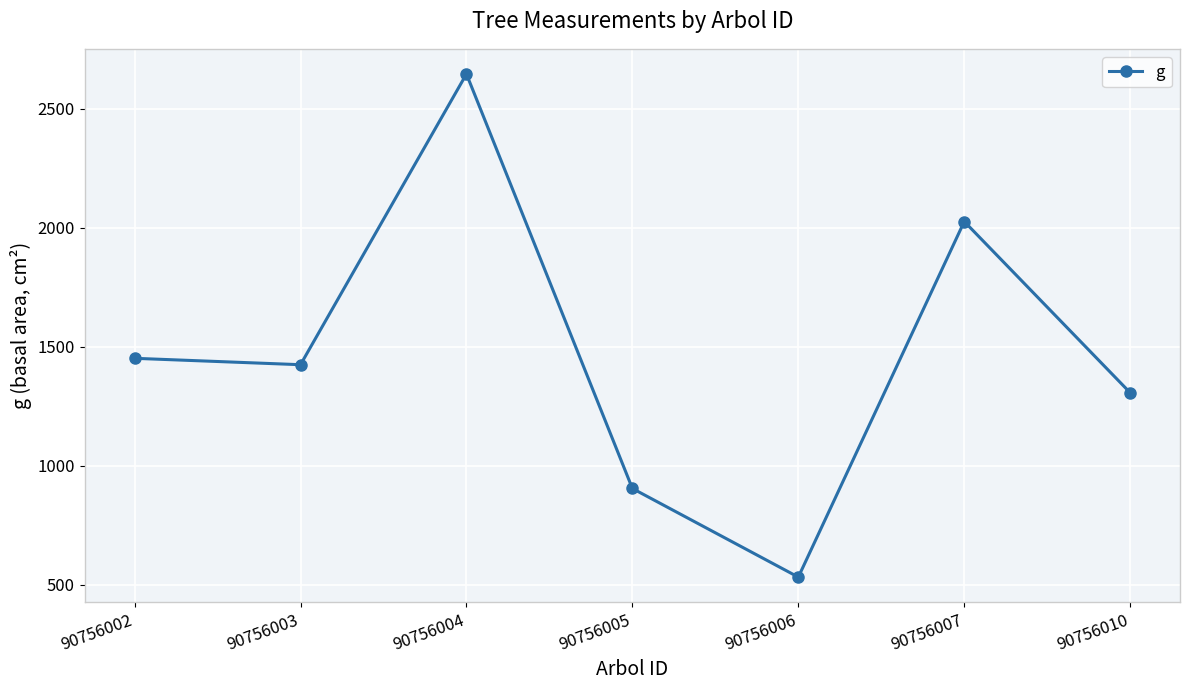

Rank the categories by value from lowest to highest.

90756006, 90756005, 90756010, 90756003, 90756002, 90756007, 90756004